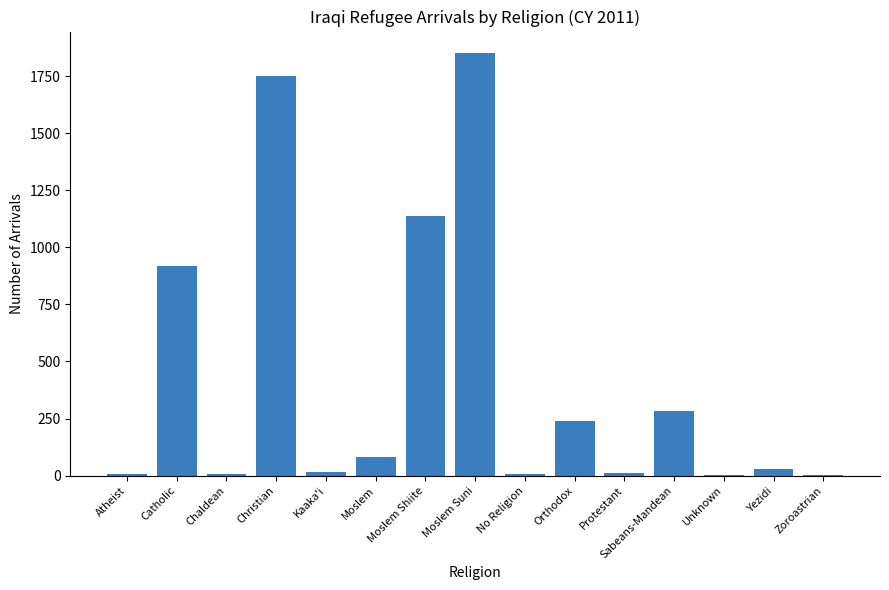

True or false: the data shows 90 at Orthodox.

False